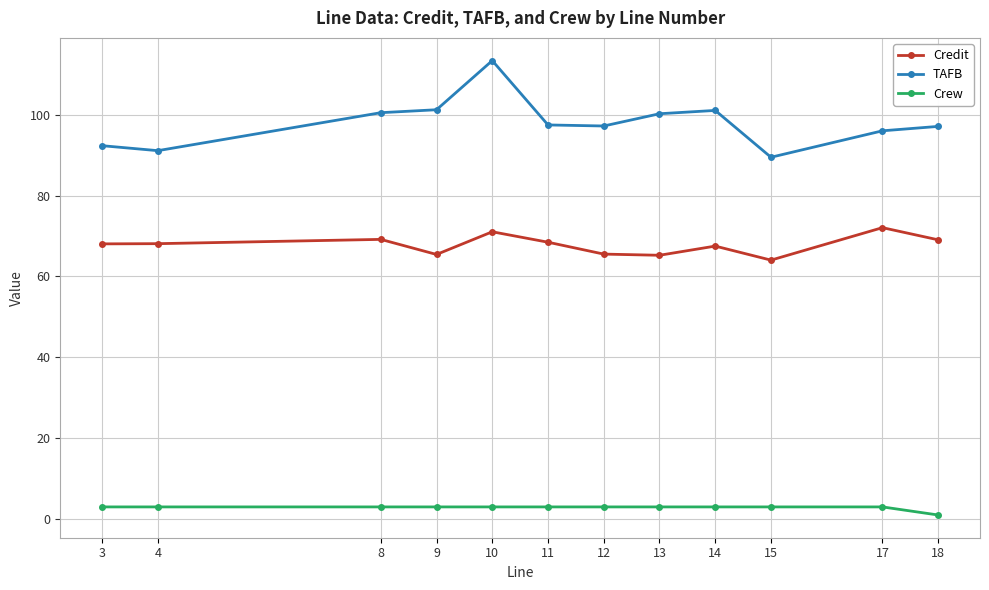

True or false: Credit has more than 0 interior local peaks.

True